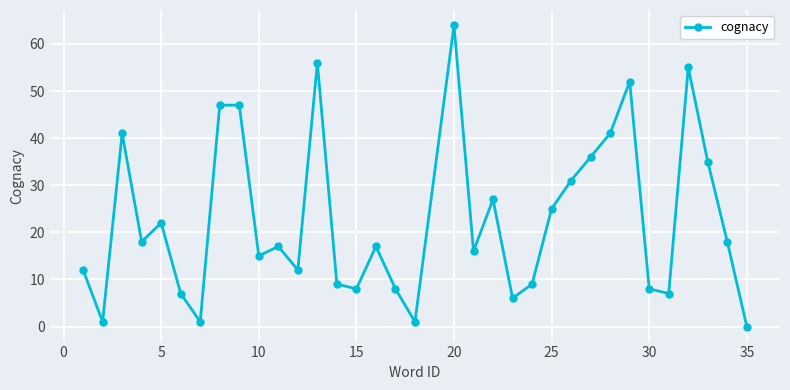

How many points are lower than both their immediate neighbors (excluding endpoints)?

10